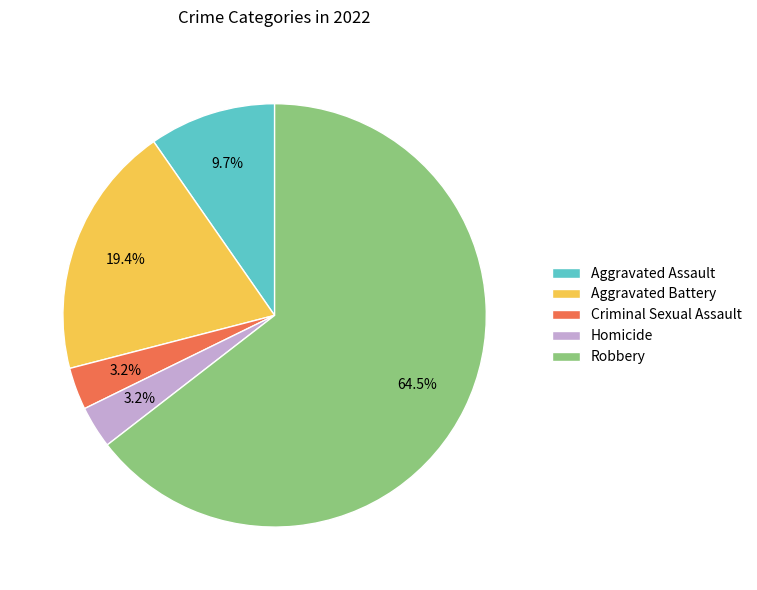

Which category accounts for the majority?

Robbery